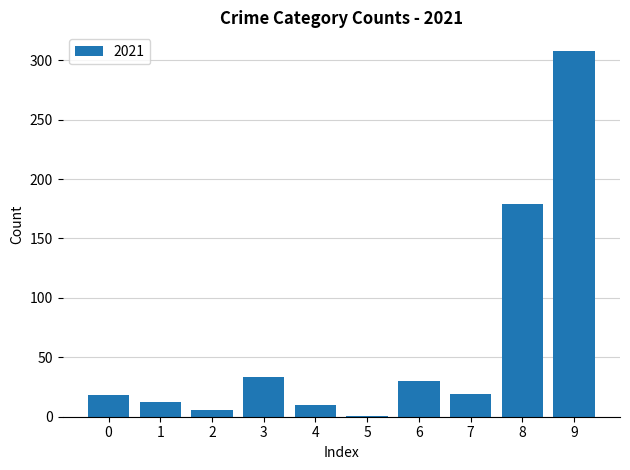

What is the greatest value displayed?

308